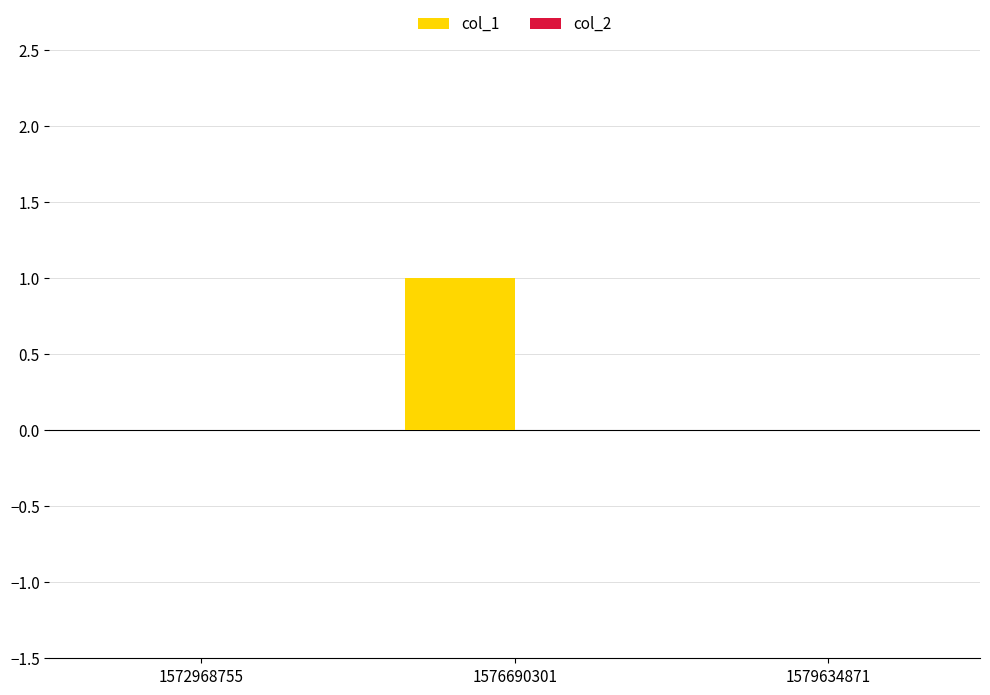

At which category does the chart reach its peak across all series?

1576690301